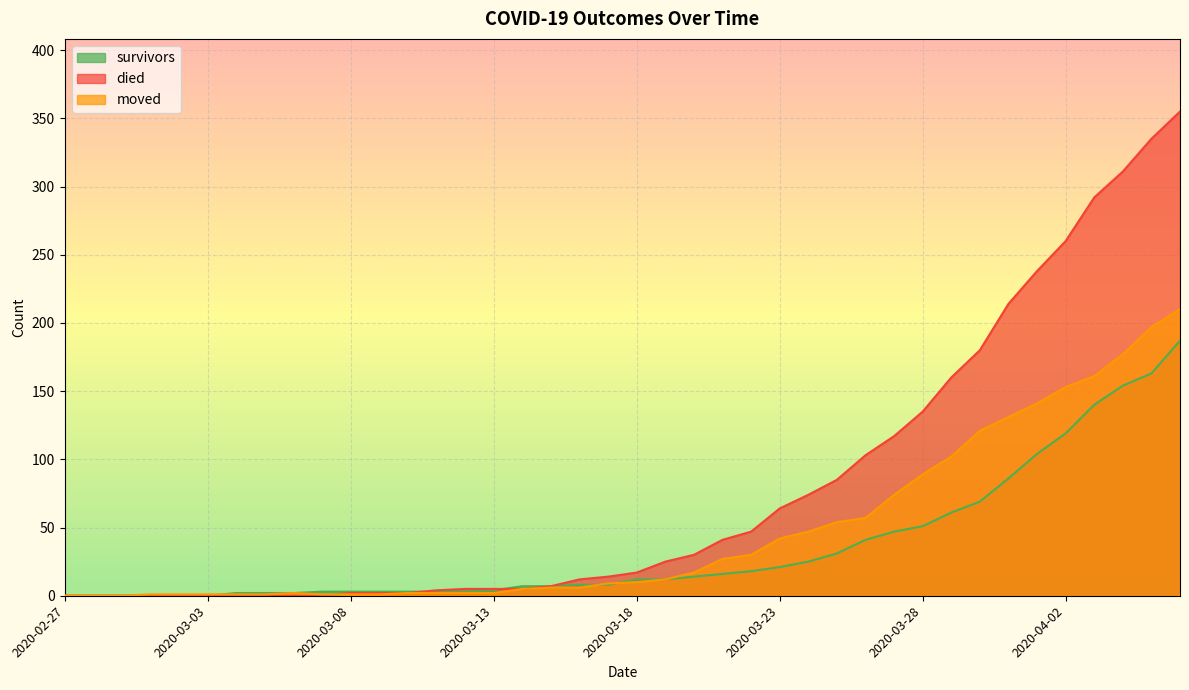

How many data points in survivors are less than 12?

20